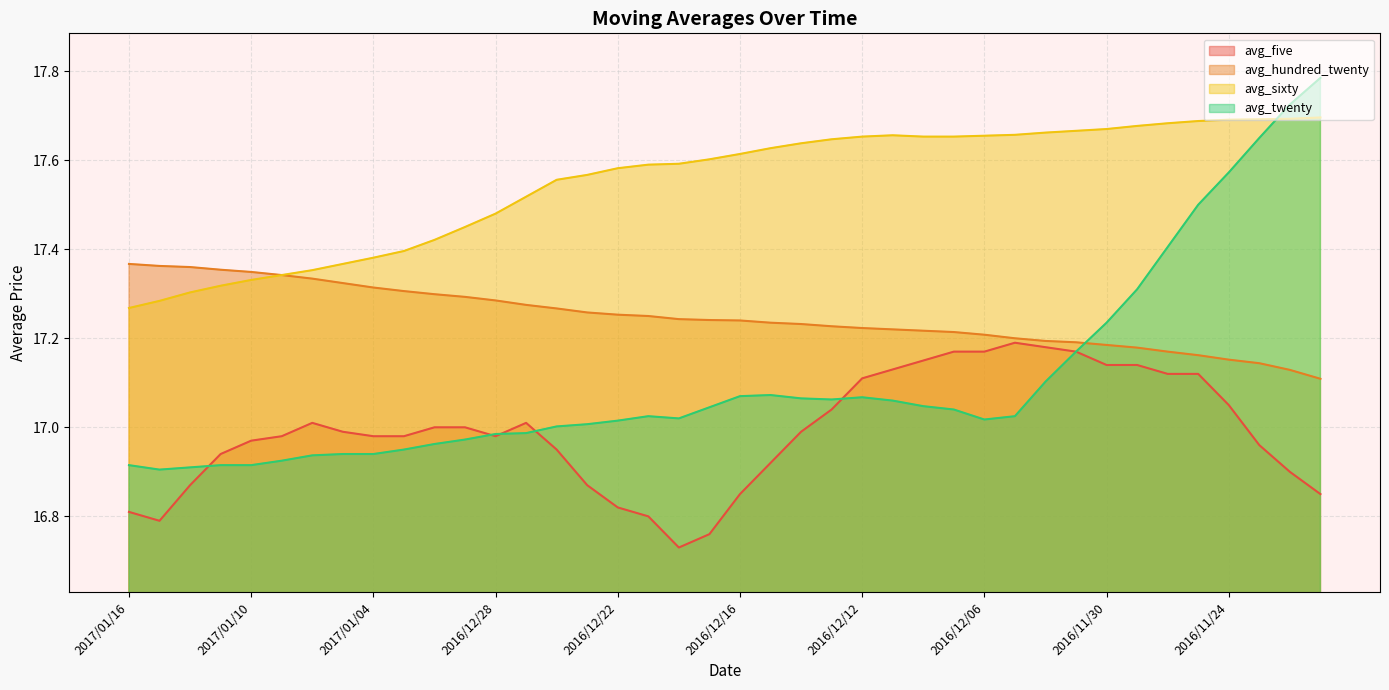

What is the minimum value for avg_hundred_twenty?

17.1